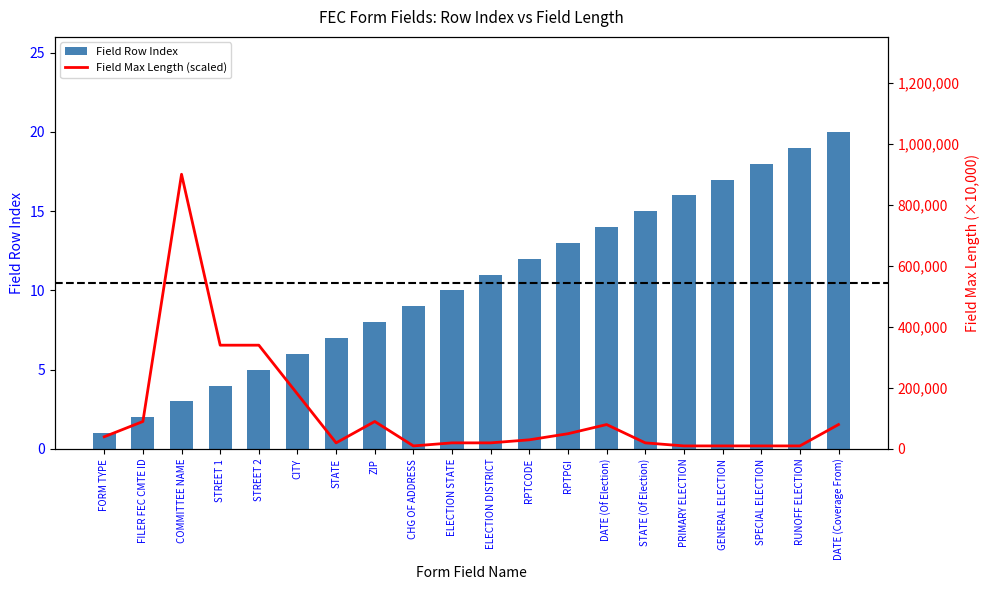

What is the difference between the Field Row Index values at PRIMARY ELECTION and RPTPGI?

3